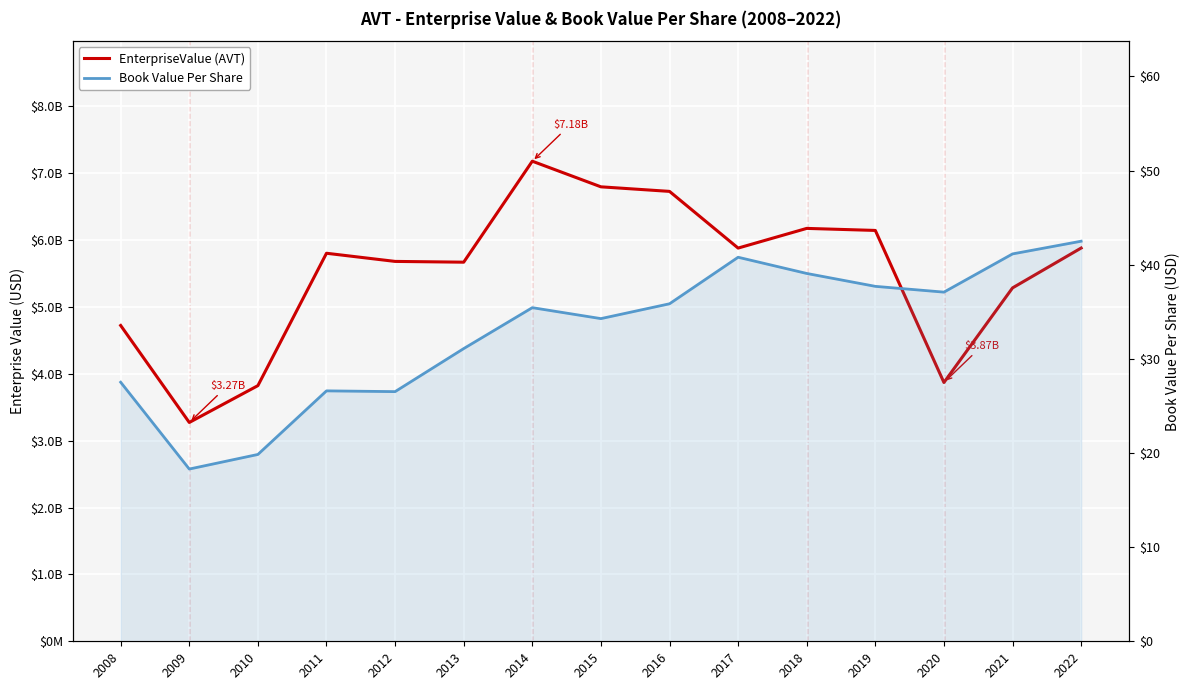

How many distinct data groups are displayed?

2